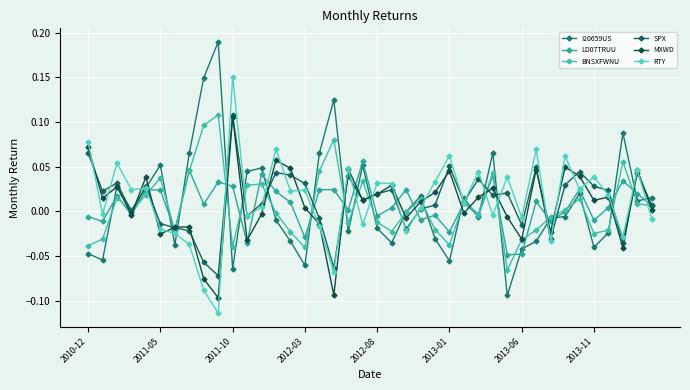

Where is the first local minimum for MXWD?

2011-05